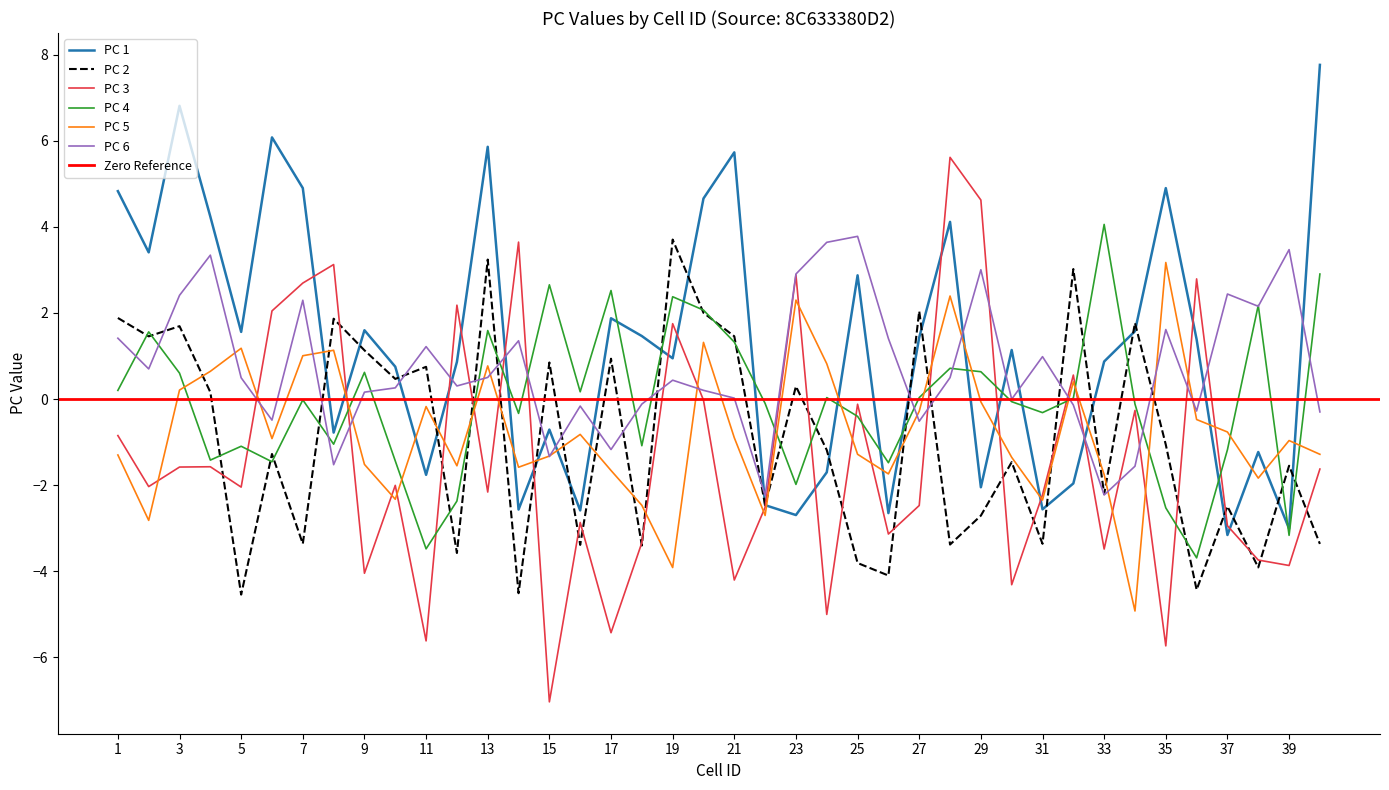

The PC 3 series shows -4.2 at 37. True or false?

False